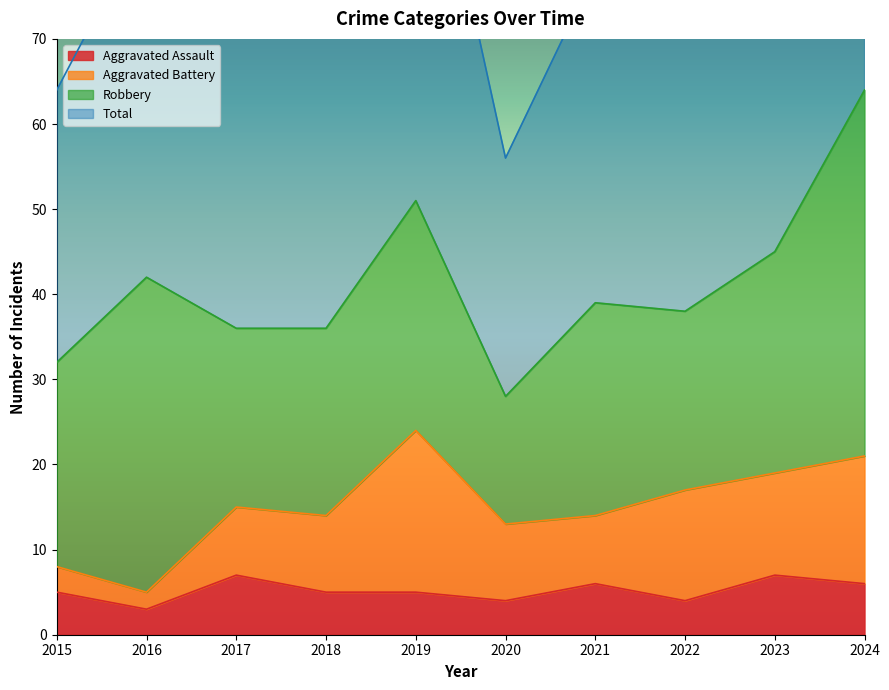

The value of Aggravated Assault at 2021 is 6. True or false?

True